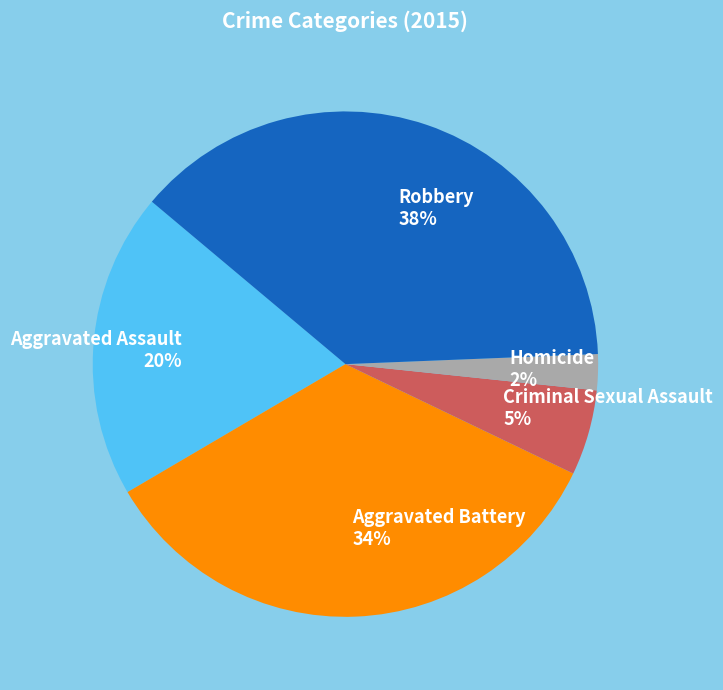

To the nearest percent, what is the combined percentage of Aggravated Assault and Homicide?

22%